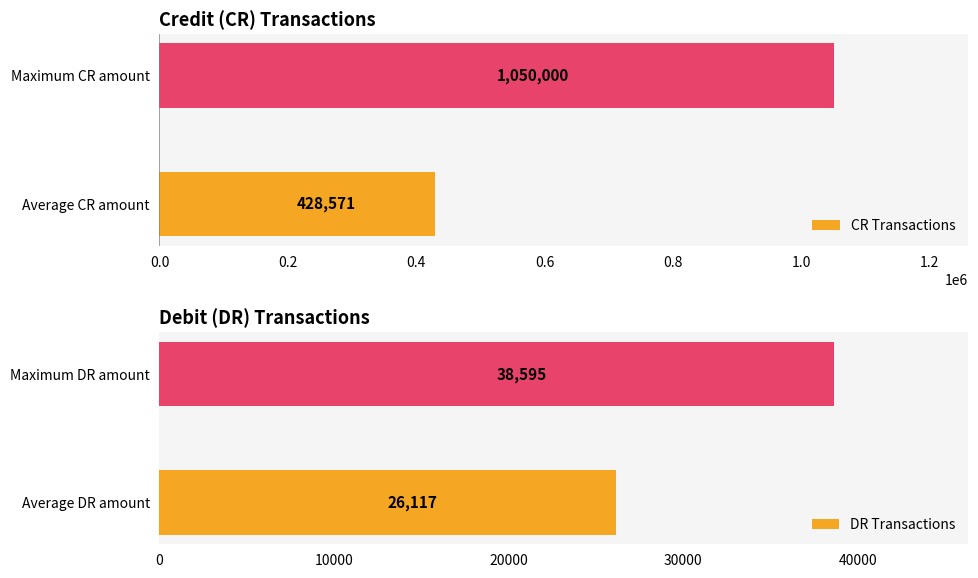

The CR Transactions series shows 1050000.0 at Maximum CR amount. True or false?

True